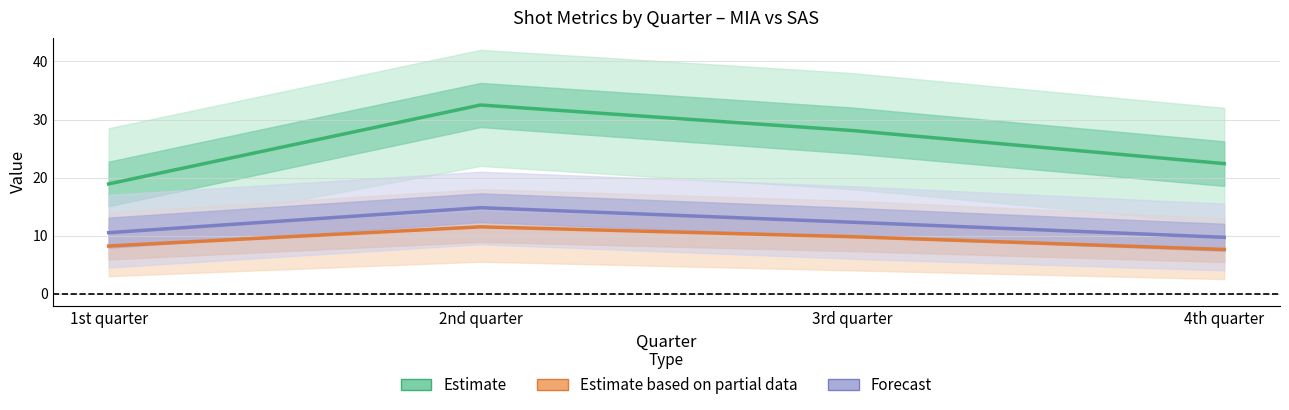

How many data points in shotY (Partial Estimate) are above 9?

2